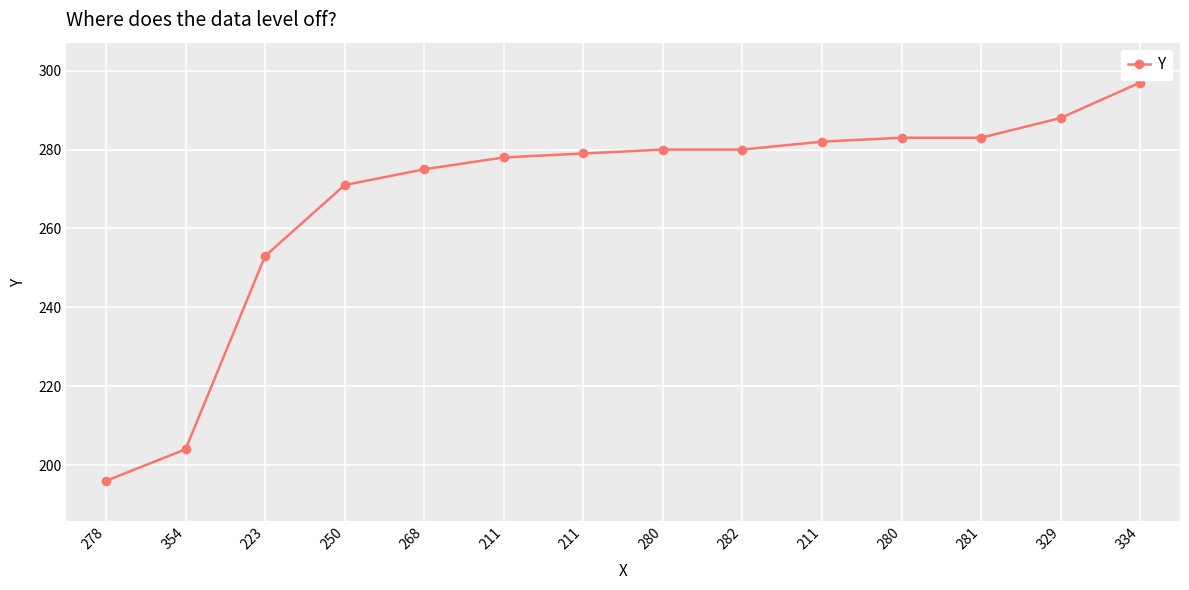

How many lines are shown in the chart?

1